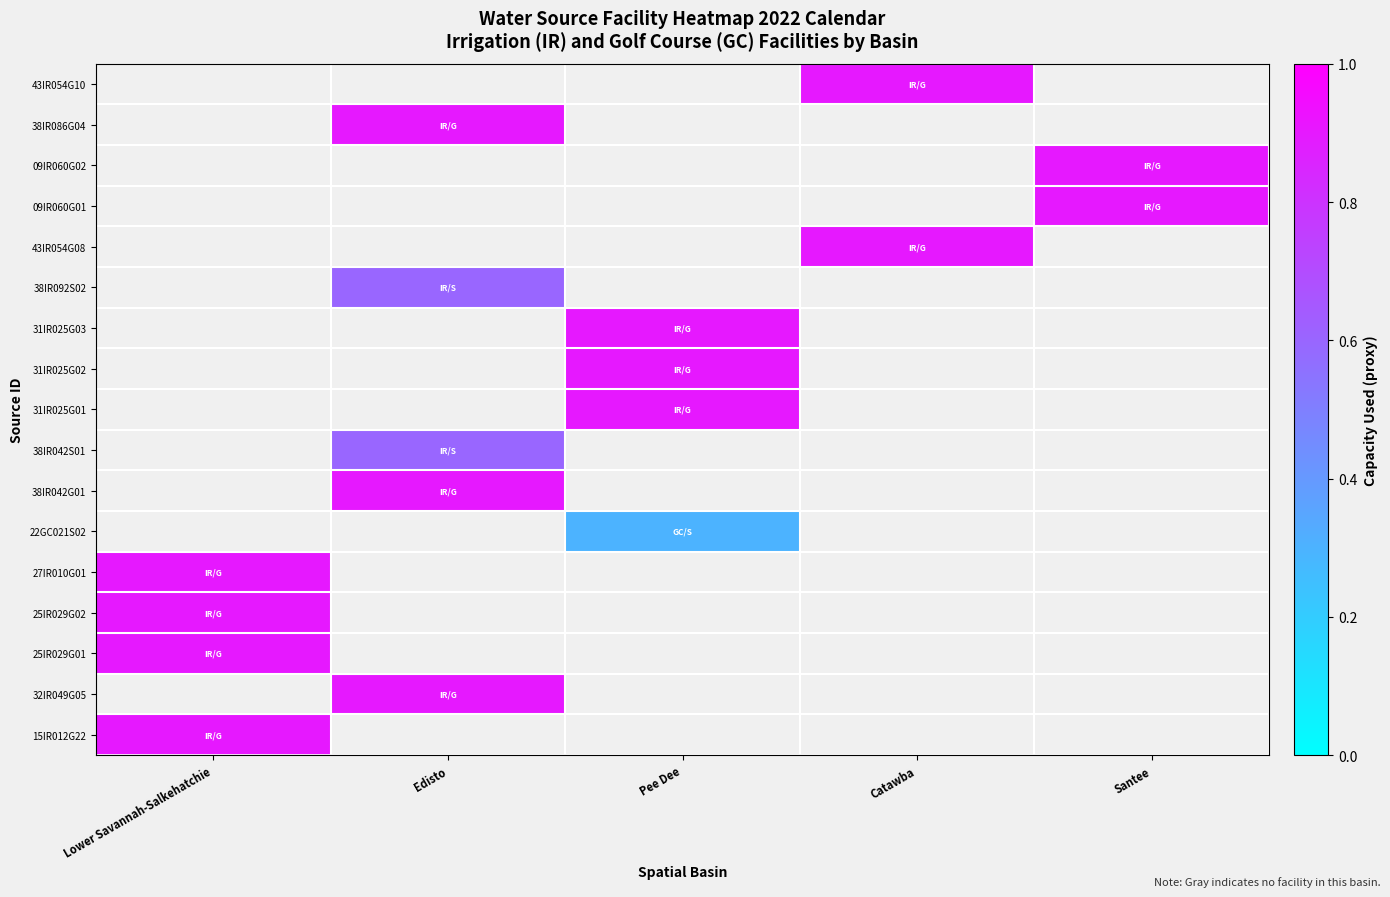

List the labels in order of 09IR060G01 value, largest first.

Lower Savannah-Salkehatchie, Edisto, Pee Dee, Catawba, Santee